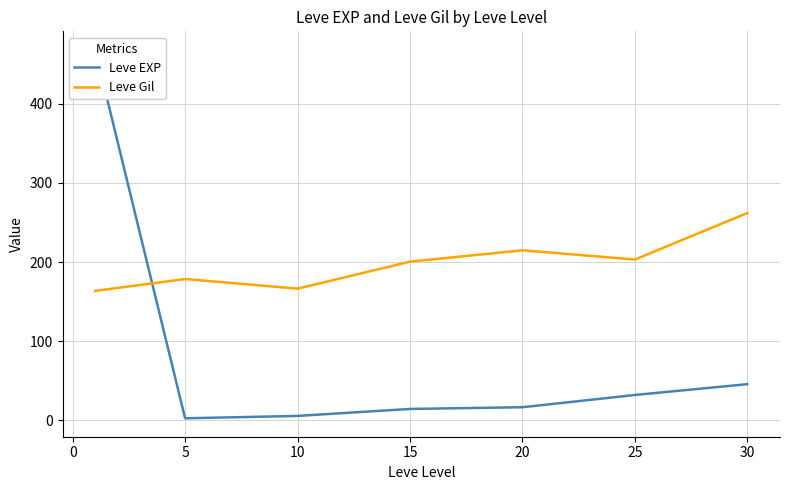

Is it true that Leve Gil equals 262.0 at 30?

True